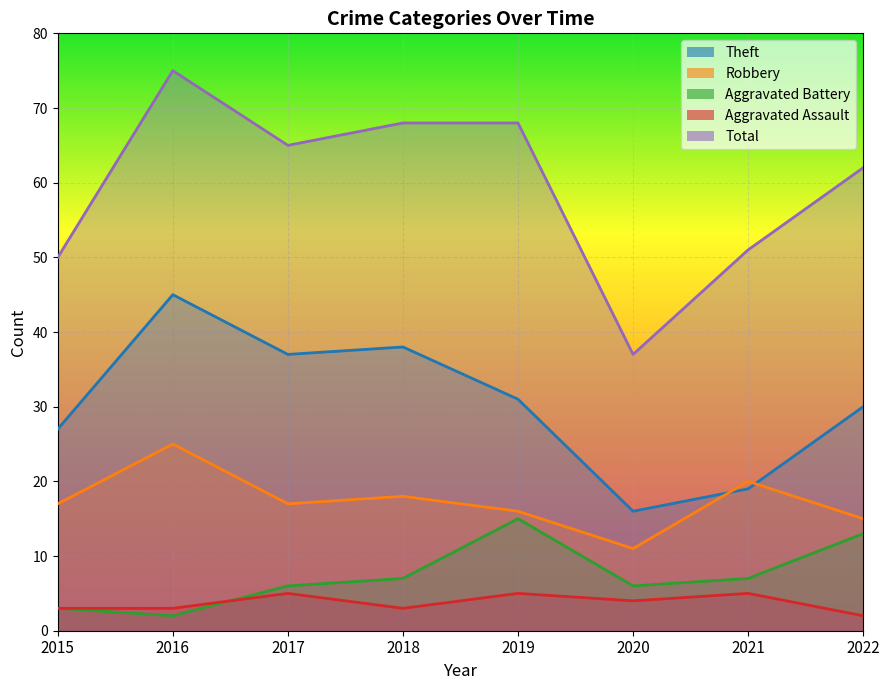

What is the spread (max minus min) of values at 2015?

47